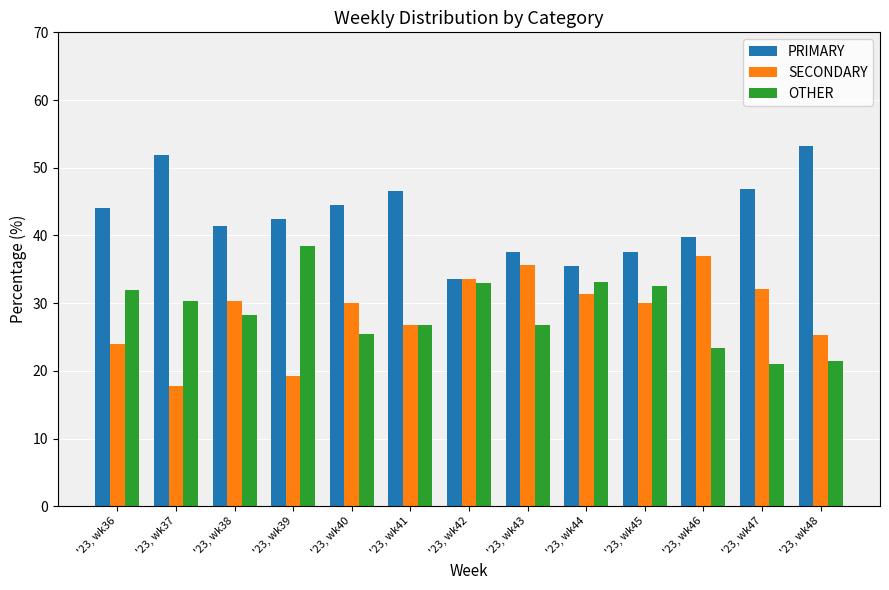

List the series in order of their peak value, highest first.

PRIMARY, OTHER, SECONDARY